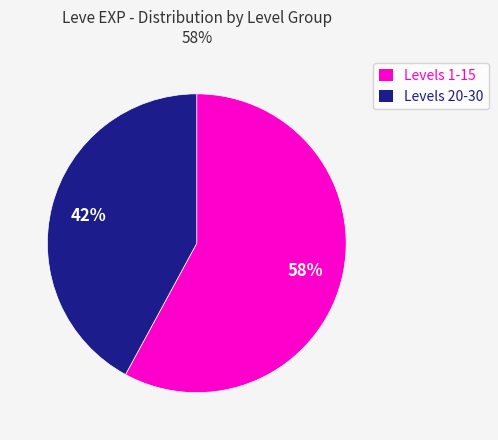

Is there a majority slice in this chart?

Yes